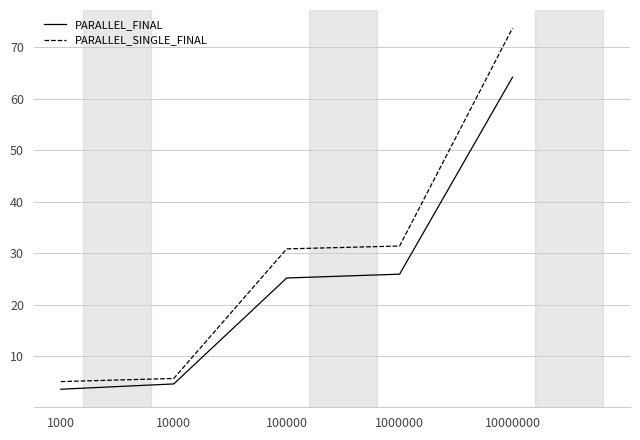

Reading right to left, what are all the values shown in this chart?

PARALLEL_FINAL: 10000000=64.2	1000000=25.9	100000=25.2	10000=4.6	1000=3.6
PARALLEL_SINGLE_FINAL: 10000000=73.7	1000000=31.4	100000=30.8	10000=5.7	1000=5.1